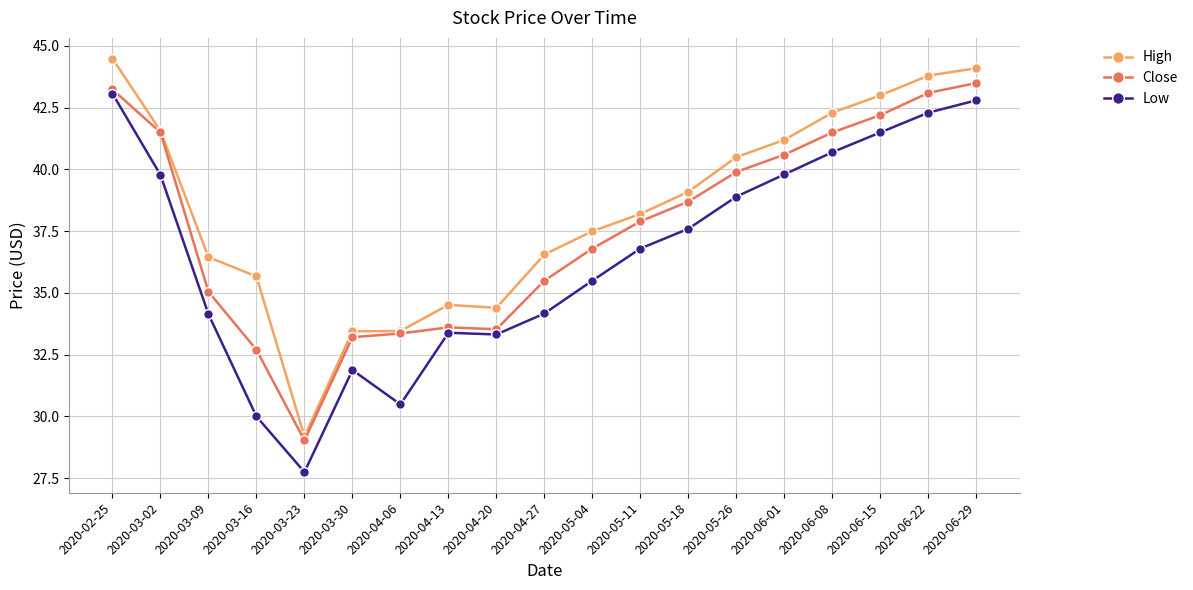

True or false: Low has a value of 52.0 at 2020-04-20.

False